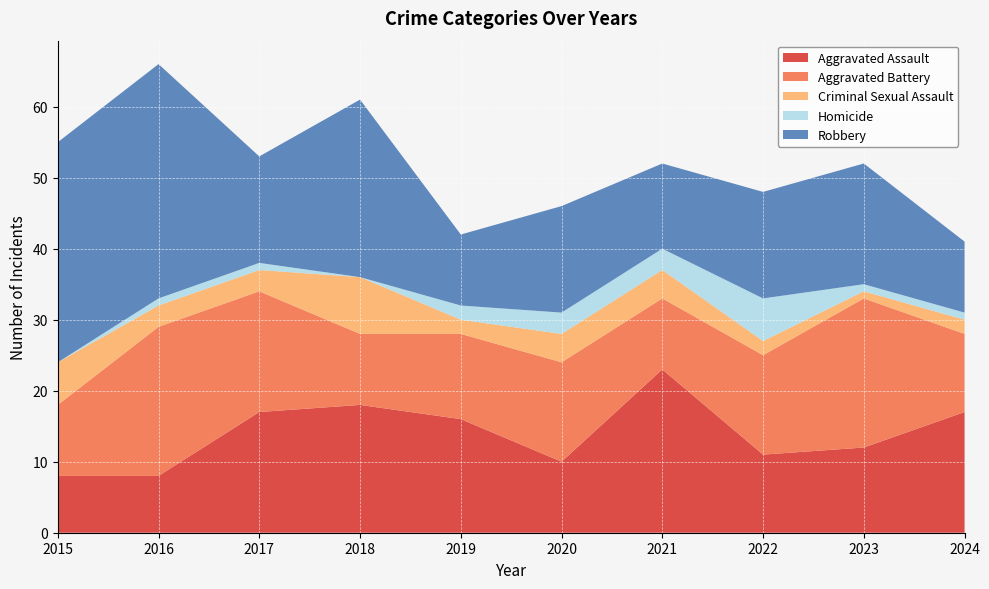

Reading right to left, list all the values displayed in this chart.

Aggravated Assault: 2024=17	2023=12	2022=11	2021=23	2020=10	2019=16	2018=18	2017=17	2016=8	2015=8
Aggravated Battery: 2024=11	2023=21	2022=14	2021=10	2020=14	2019=12	2018=10	2017=17	2016=21	2015=10
Criminal Sexual Assault: 2024=2	2023=1	2022=2	2021=4	2020=4	2019=2	2018=8	2017=3	2016=3	2015=6
Homicide: 2024=1	2023=1	2022=6	2021=3	2020=3	2019=2	2018=0	2017=1	2016=1	2015=0
Robbery: 2024=10	2023=17	2022=15	2021=12	2020=15	2019=10	2018=25	2017=15	2016=33	2015=31